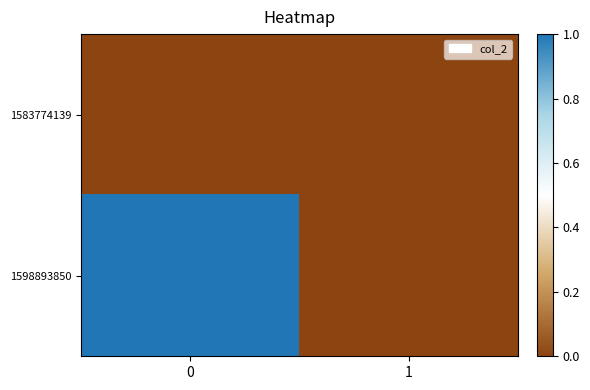

Reading left to right, what are all the values shown in this chart?

row_0: 0	0
row_1: 1	0